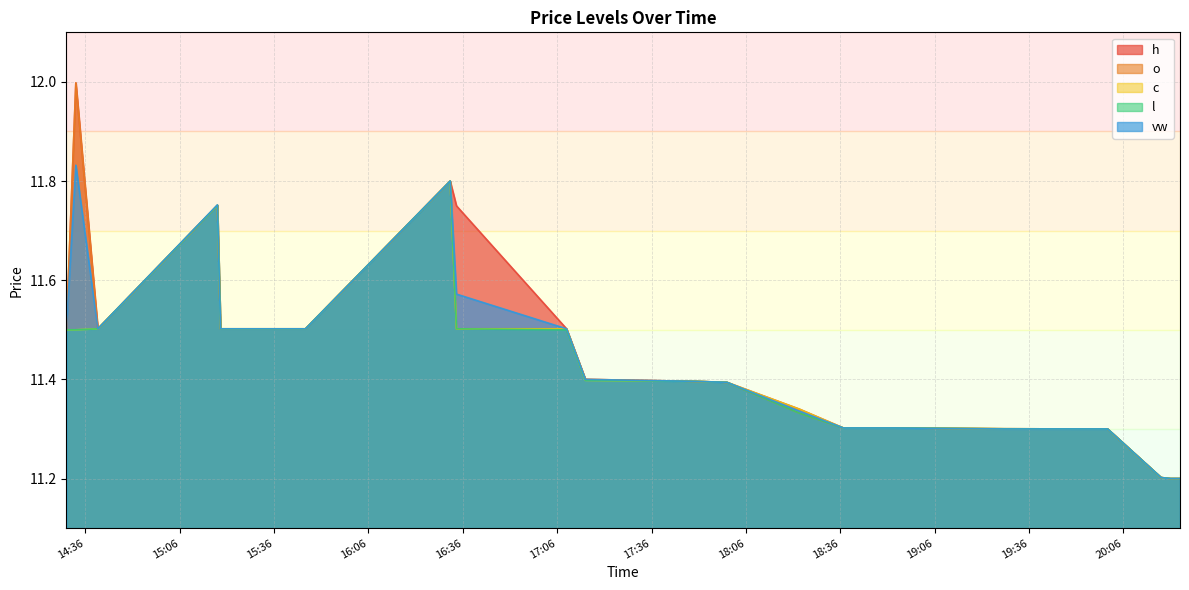

Reading left to right, what are all the values shown in this chart?

h: 11.5	12.0	11.5	11.8	11.5	11.5	11.8	11.8	11.5	11.4	11.4	11.4	11.3	11.3	11.3	11.3	11.3	11.2	11.2	11.2
o: 11.5	12.0	11.5	11.8	11.5	11.5	11.8	11.5	11.5	11.4	11.4	11.4	11.3	11.3	11.3	11.3	11.3	11.2	11.2	11.2
c: 11.5	11.5	11.5	11.8	11.5	11.5	11.8	11.5	11.5	11.4	11.4	11.4	11.3	11.3	11.3	11.3	11.3	11.2	11.2	11.2
l: 11.5	11.5	11.5	11.8	11.5	11.5	11.8	11.5	11.5	11.4	11.4	11.4	11.3	11.3	11.3	11.3	11.3	11.2	11.2	11.2
vw: 11.5	11.8	11.5	11.8	11.5	11.5	11.8	11.6	11.5	11.4	11.4	11.4	11.3	11.3	11.3	11.3	11.3	11.2	11.2	11.2